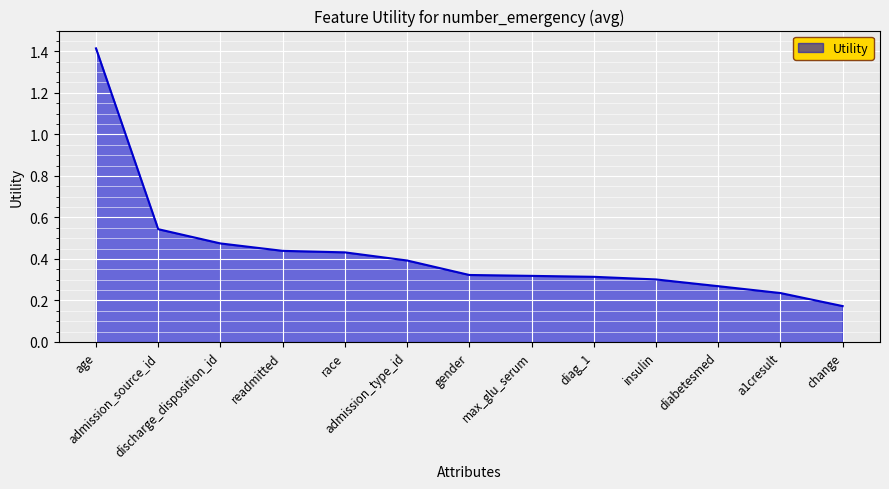

What is the difference between the maximum and minimum values?

1.2